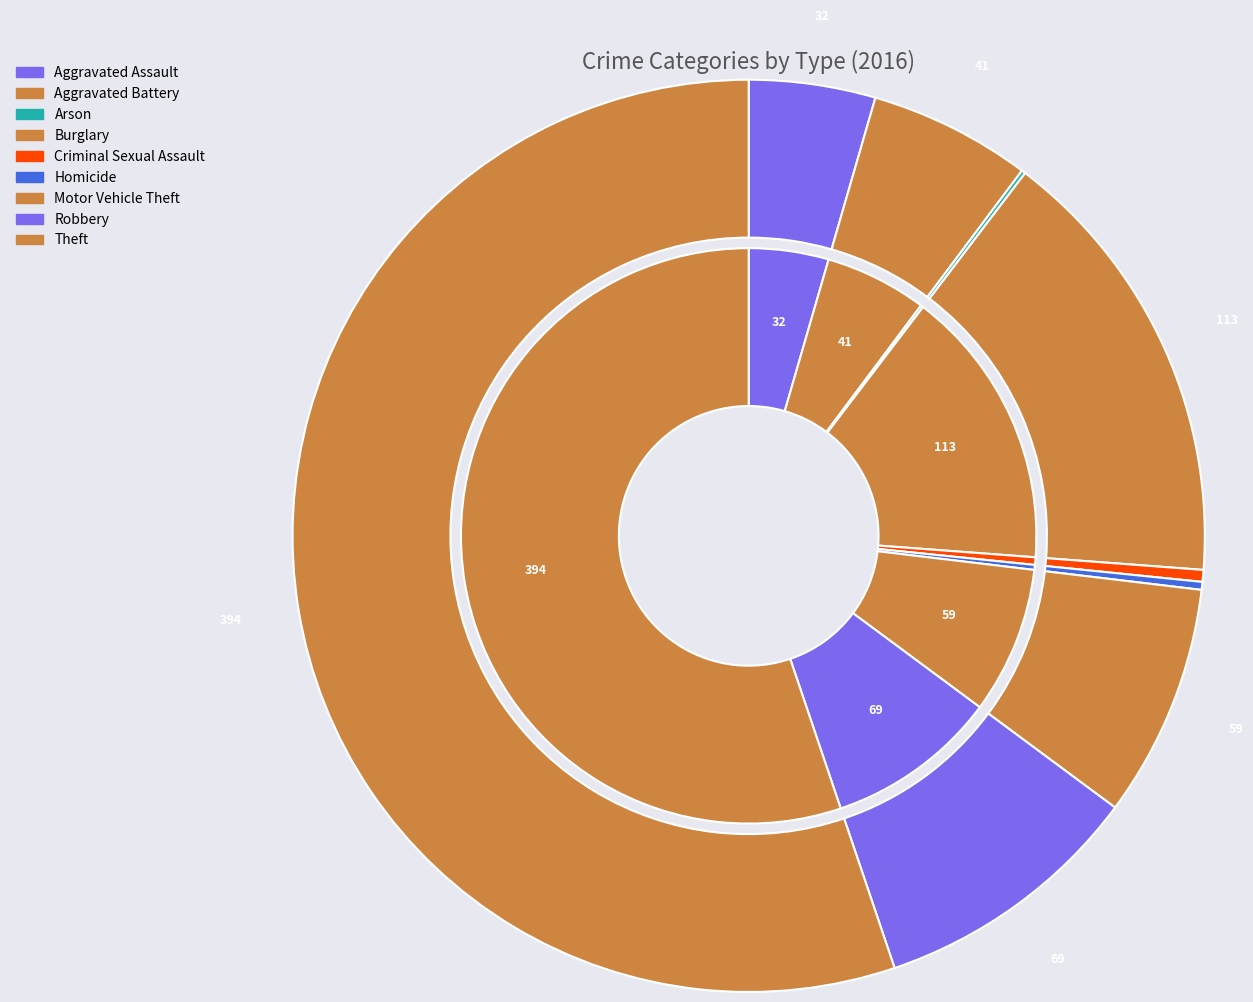

Does Theft account for over 50% of the chart?

Yes